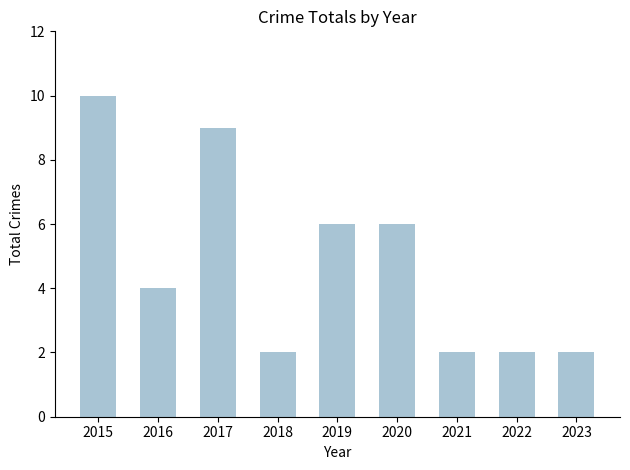

Are the bars horizontal?

No